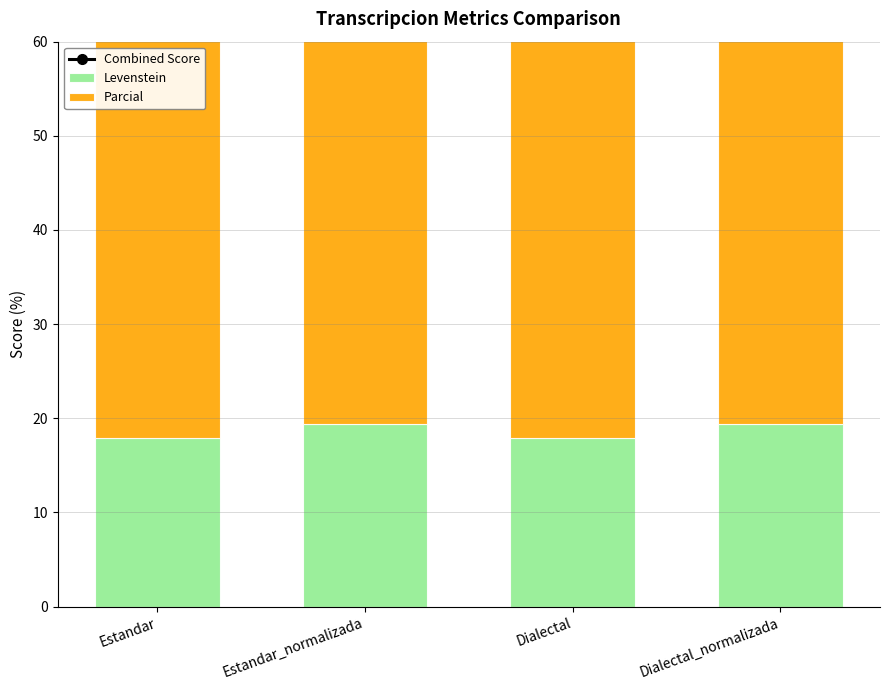

Read the Parcial value at Dialectal_normalizada.

45.7